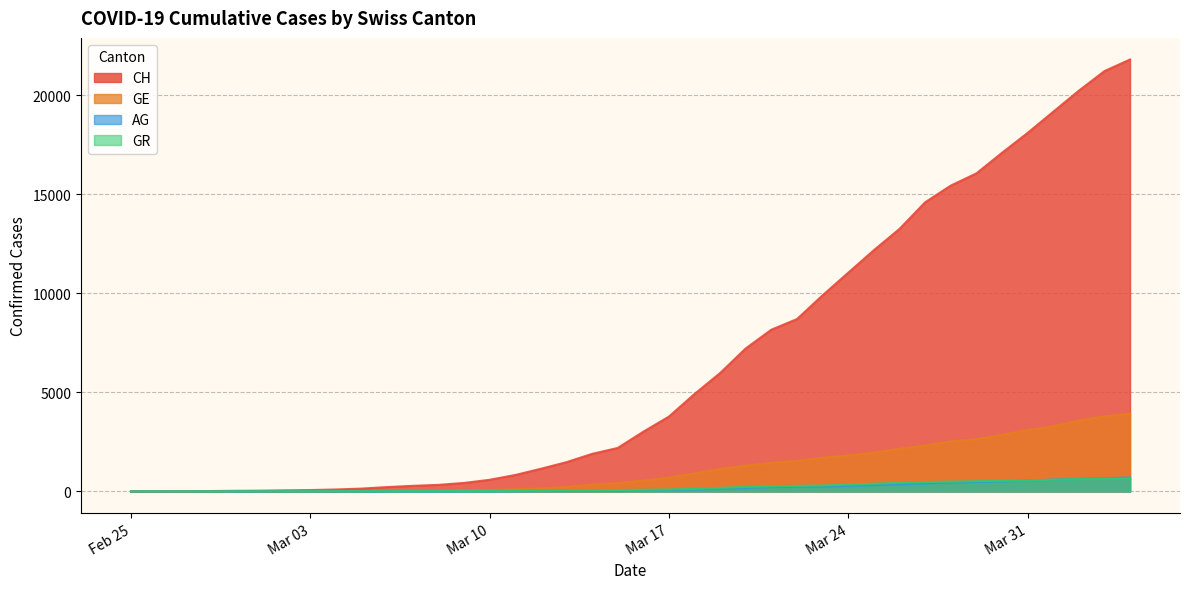

What is the greatest value displayed?

21813